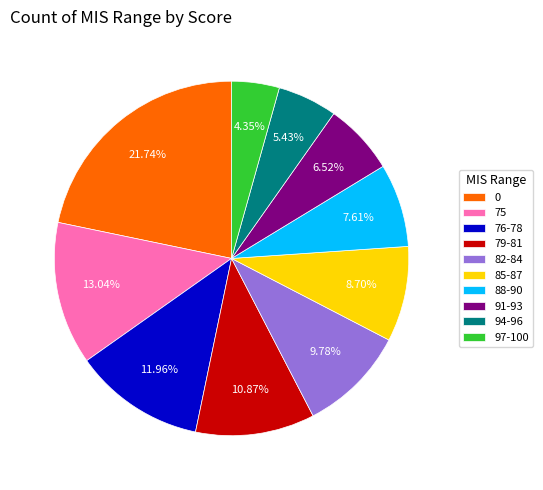

The 82-84 slice represents 10% of the pie. True or false?

True